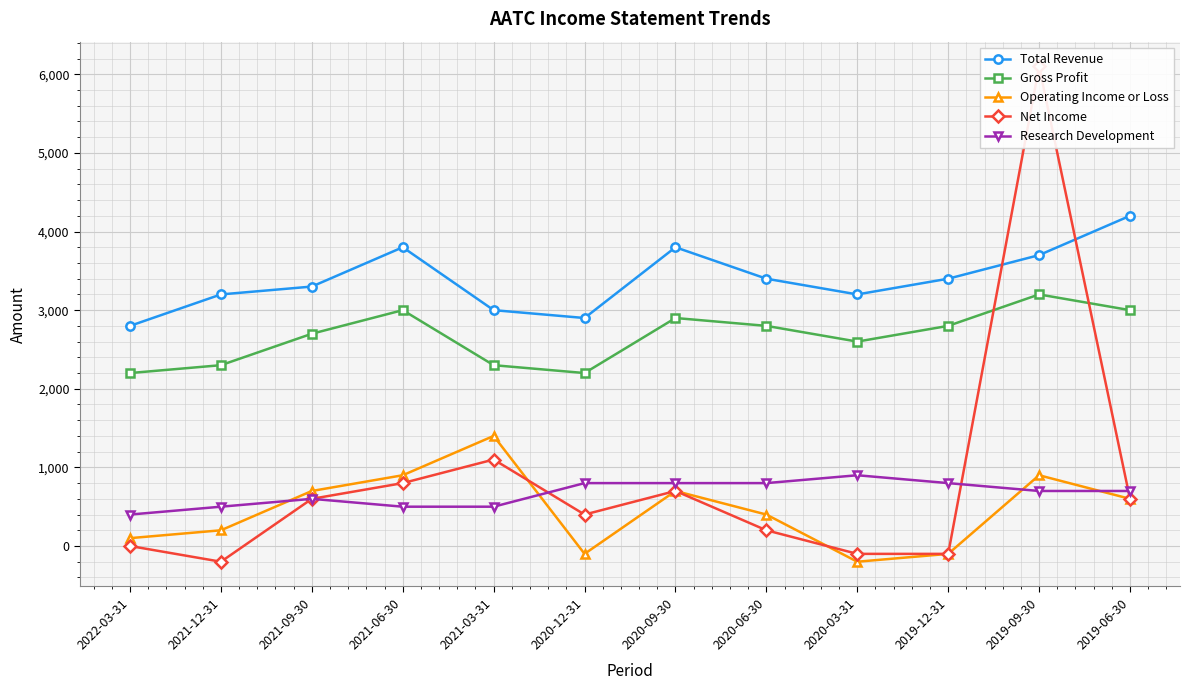

At which label does Research Development first exceed 700?

2020-12-31